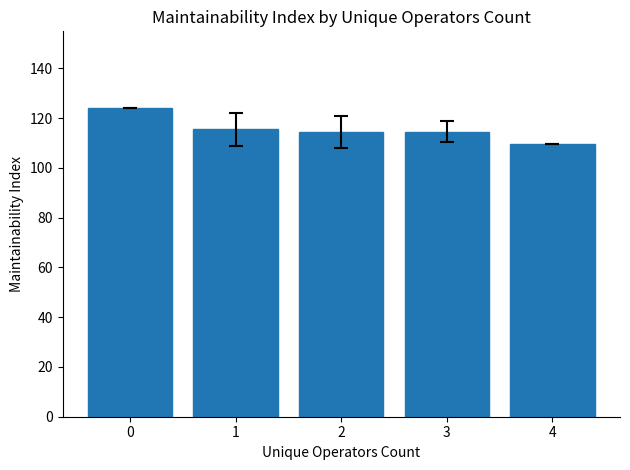

What is the ratio of the value at 0 to the value at 4?

1.1